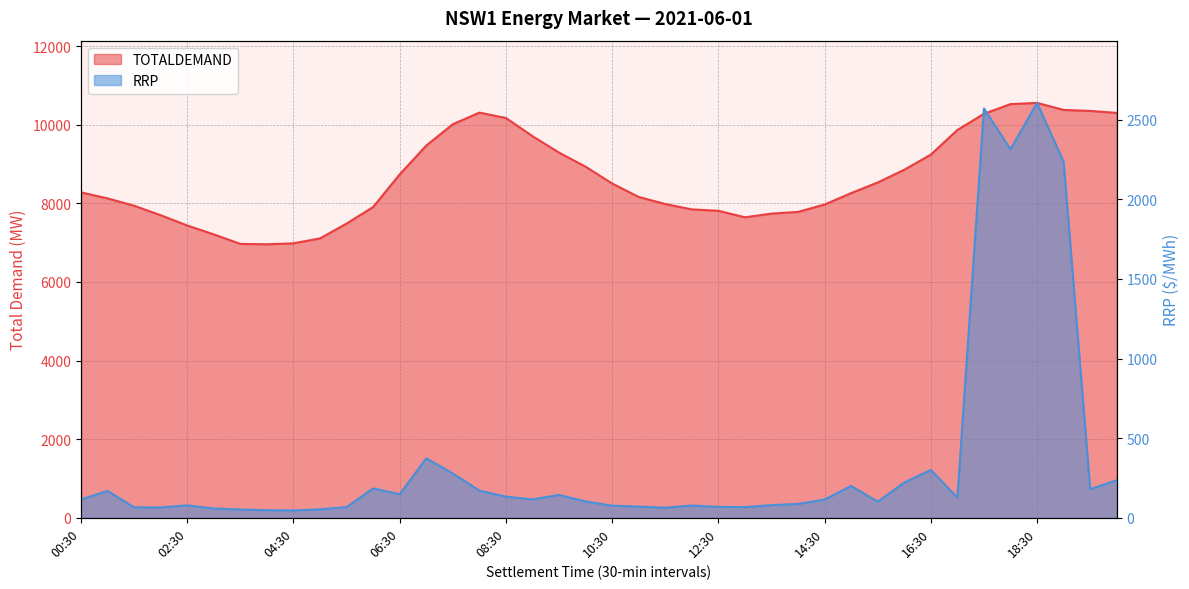

The value of RRP at 11:30 is 99.1. True or false?

False